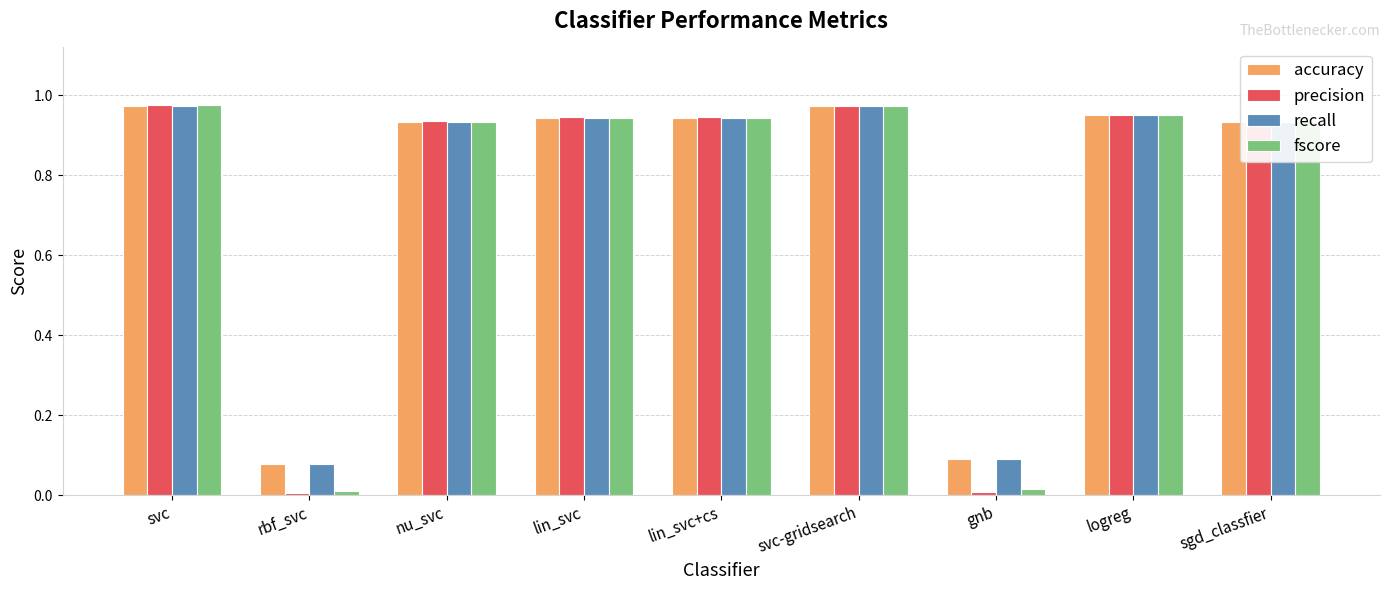

Does the chart contain stacked bars?

No